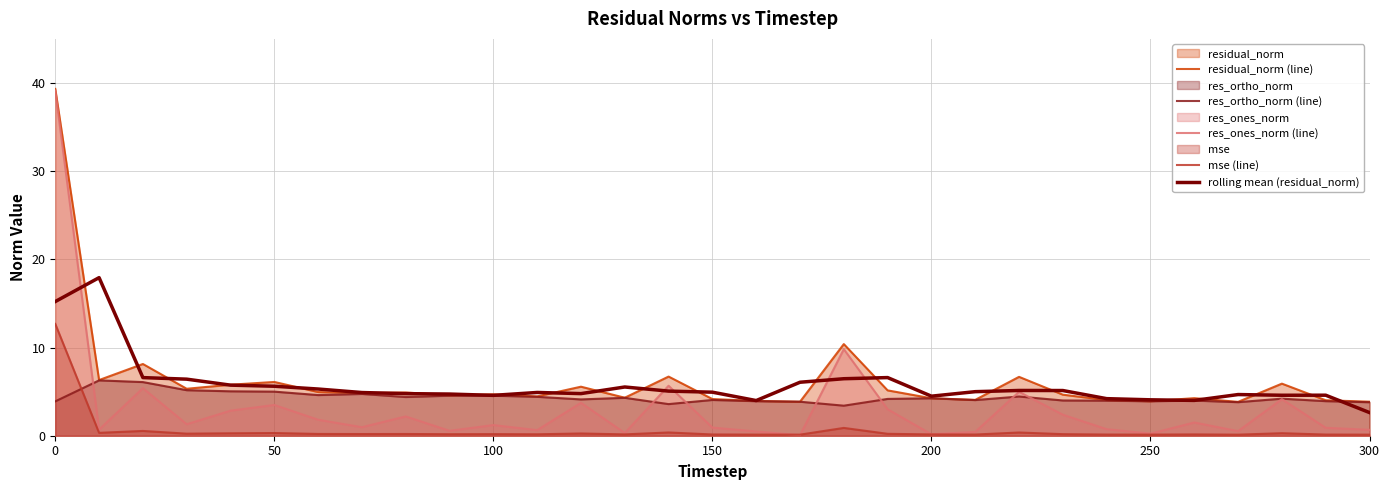

What is the sum of all mse (line) values?

19.6